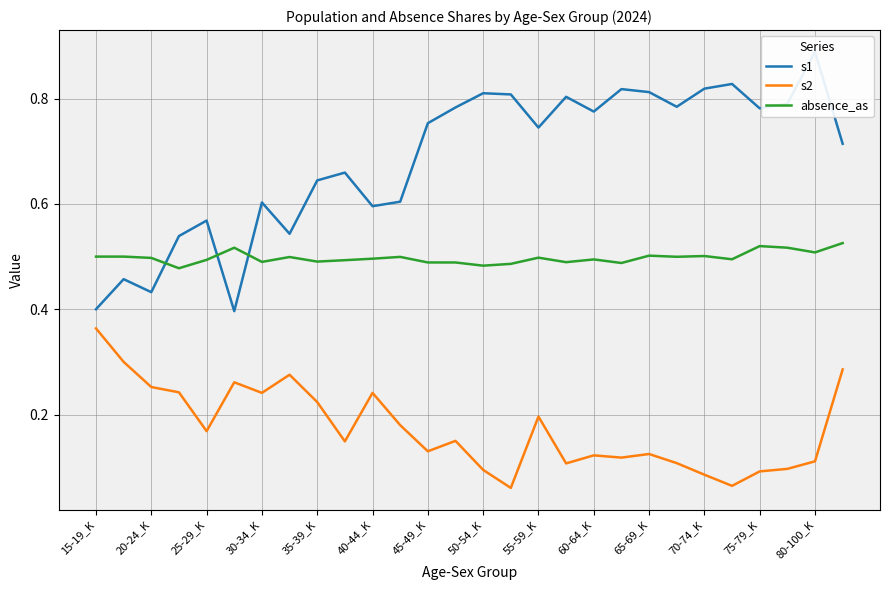

True or false: s2 and absence_as intersect in this chart.

False